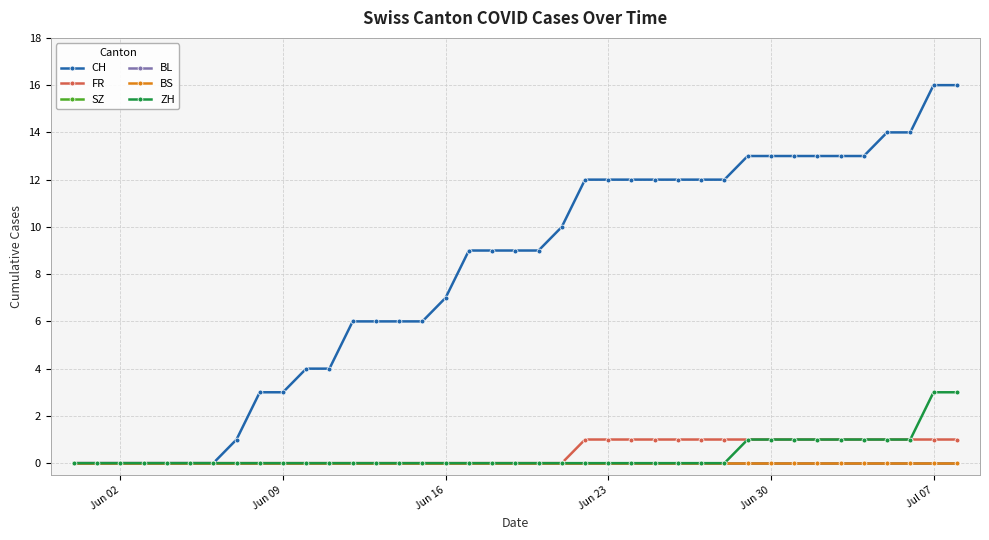

What is the sum of all CH values?

314